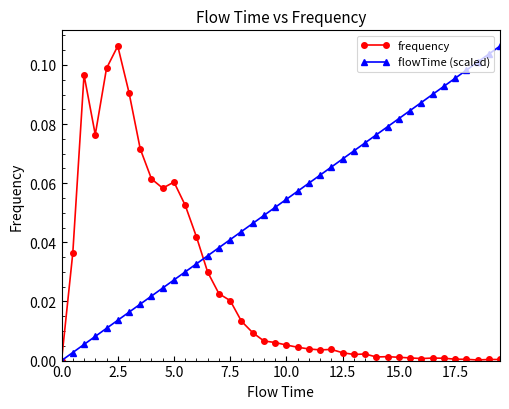

Which series has the largest total across all categories?

flowTime (scaled)